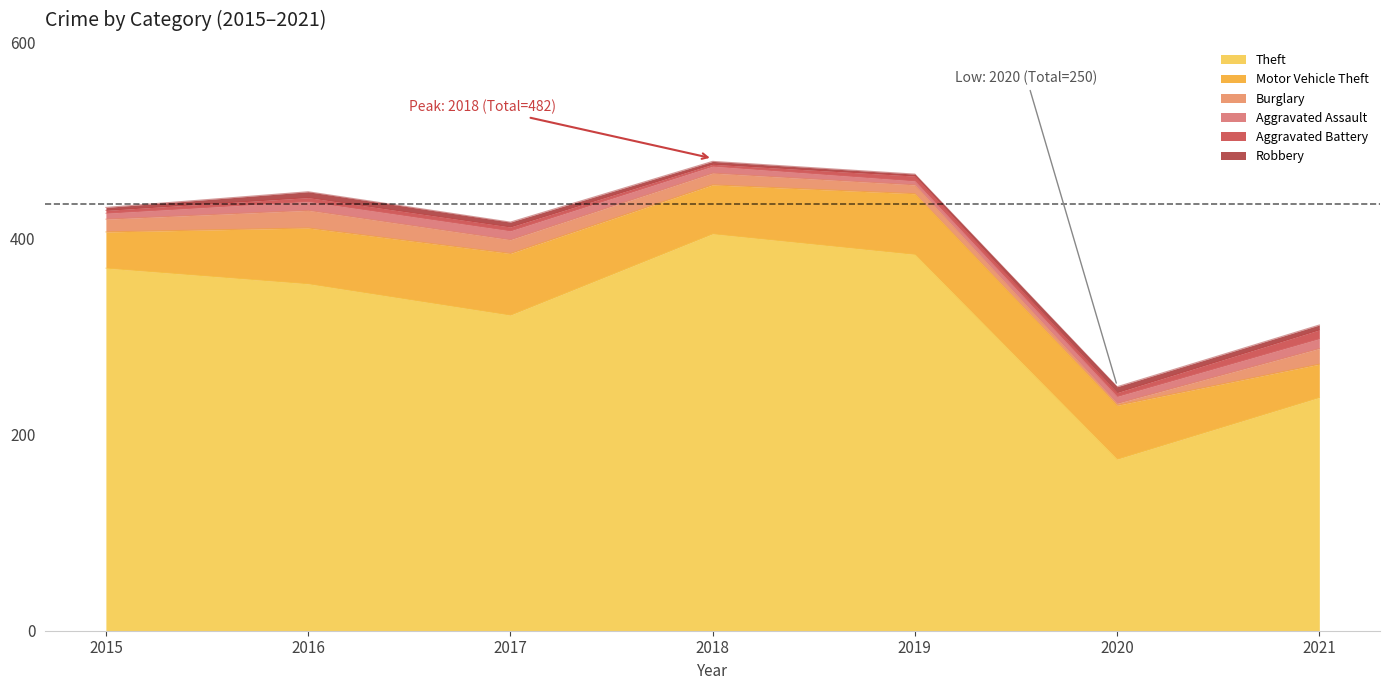

At which category does Burglary reach its first local peak?

2016